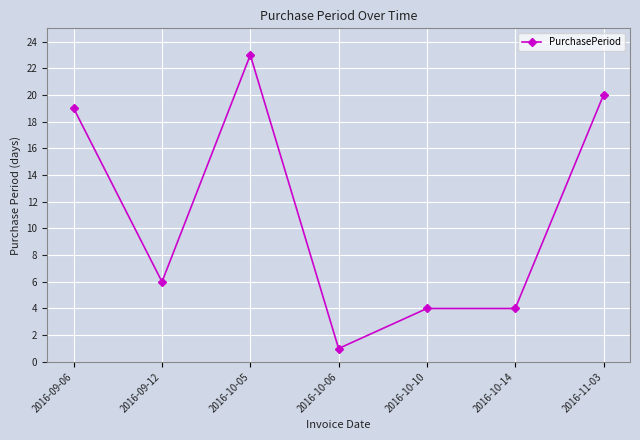

What is the minimum value shown in the chart?

1